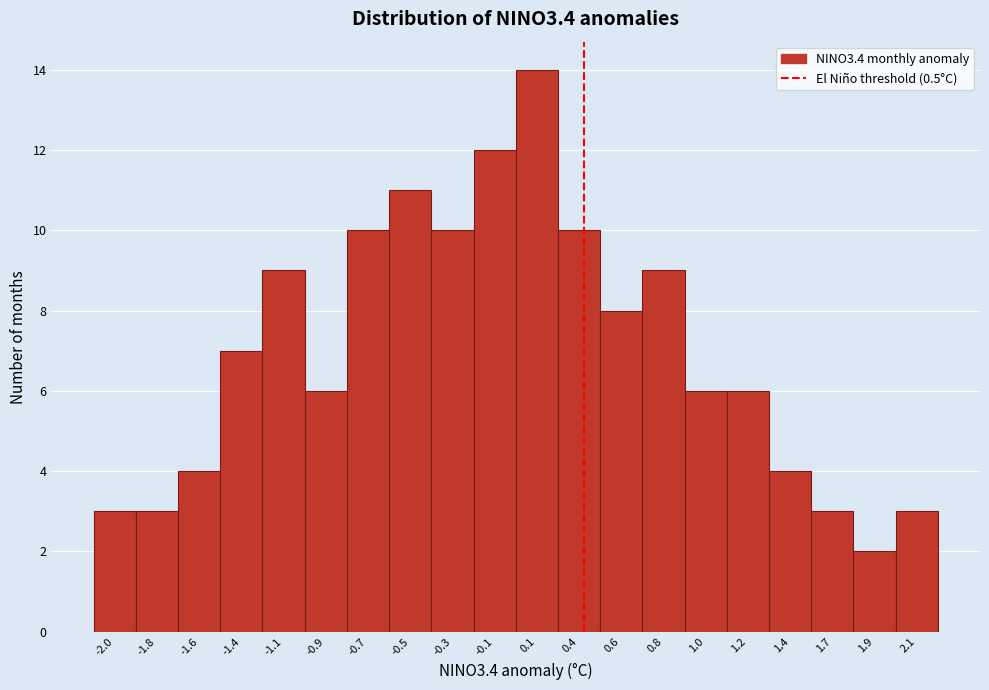

Reading left to right, list all the values displayed in this chart.

3	3	4	7	9	6	10	11	10	12	14	10	8	9	6	6	4	3	2	3